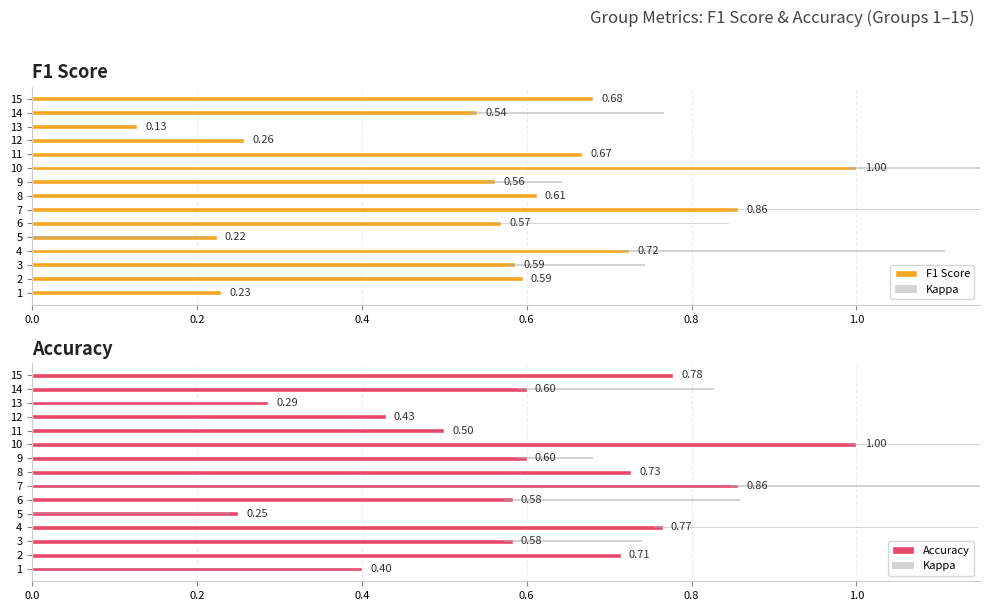

The value of Kappa at 1 is -0.4. True or false?

False